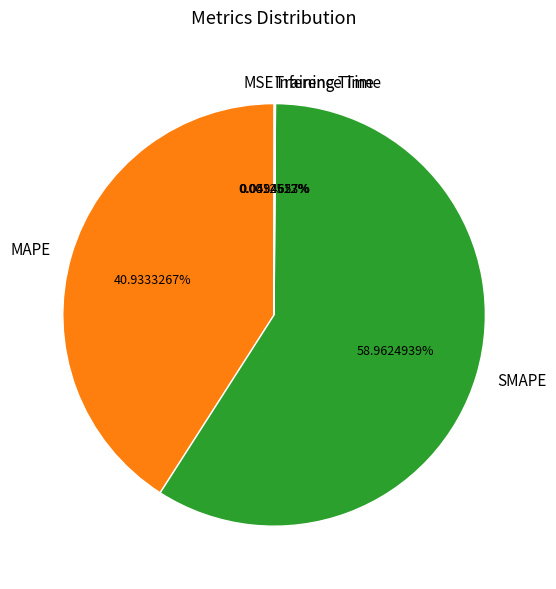

To the nearest percent, what is the average slice percentage?

20%